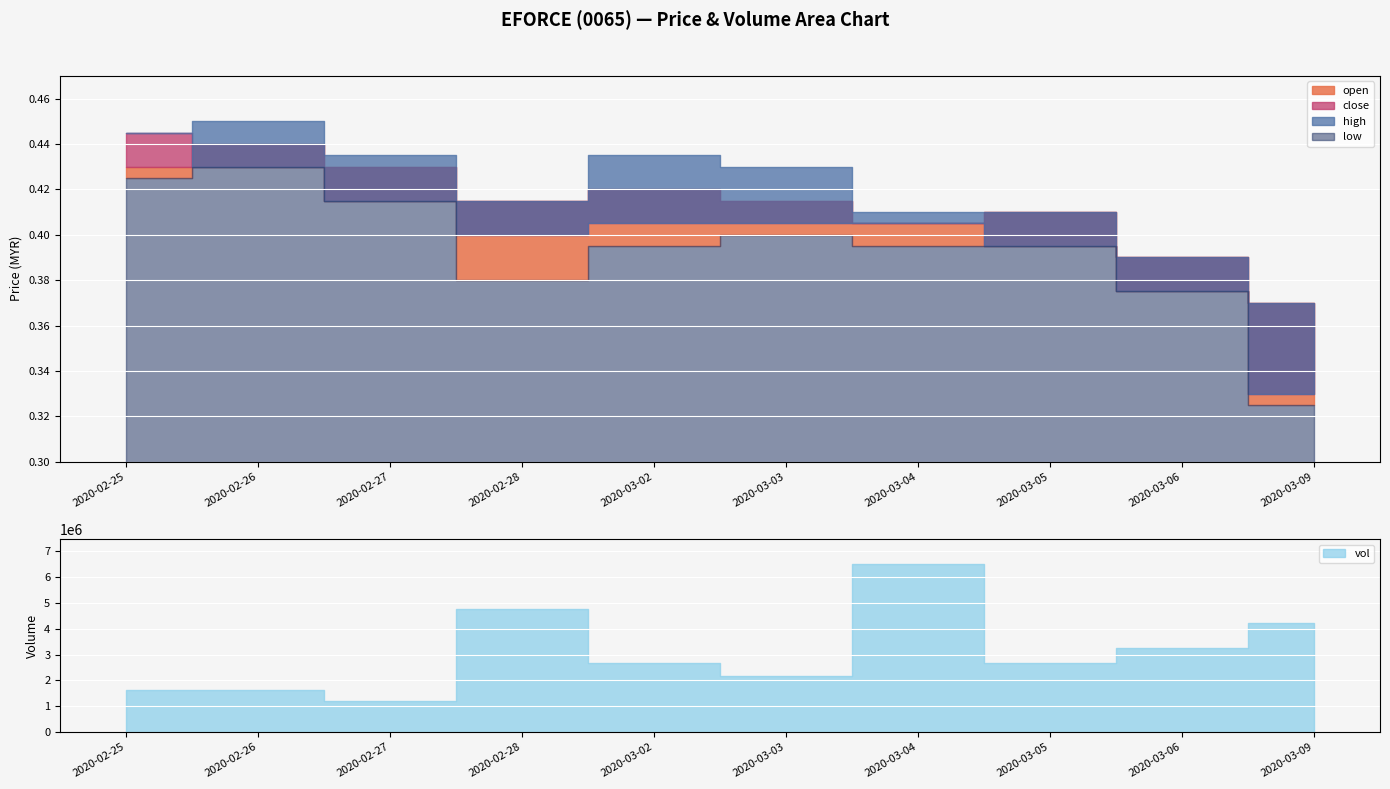

At which category is the sum across all series the highest?

2020-03-04